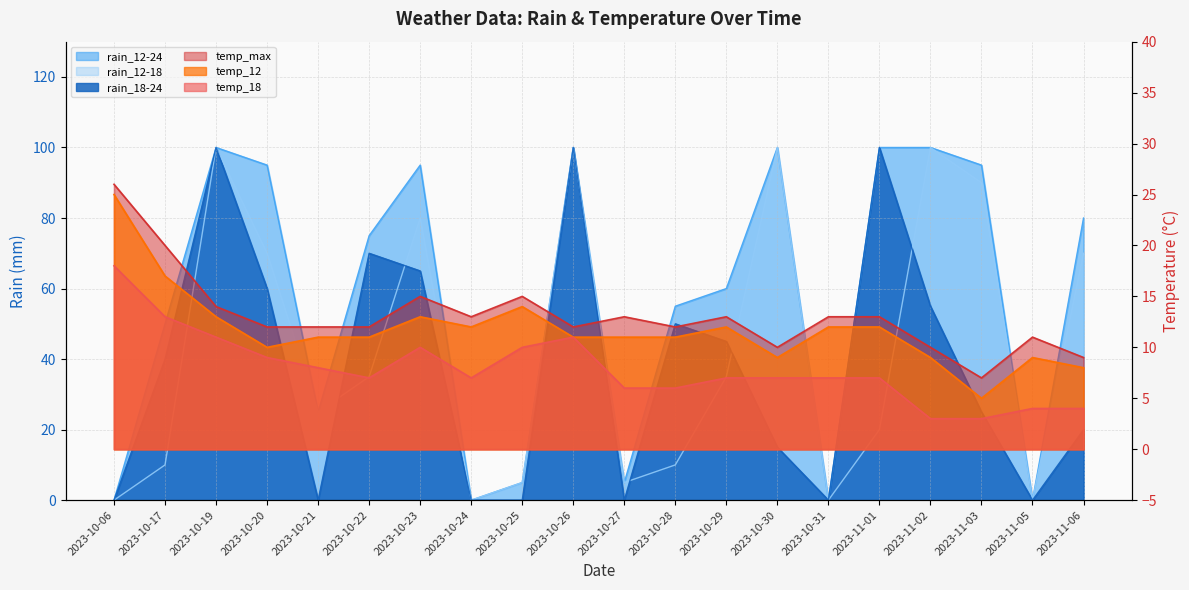

What position from the right is 2023-10-24?

13